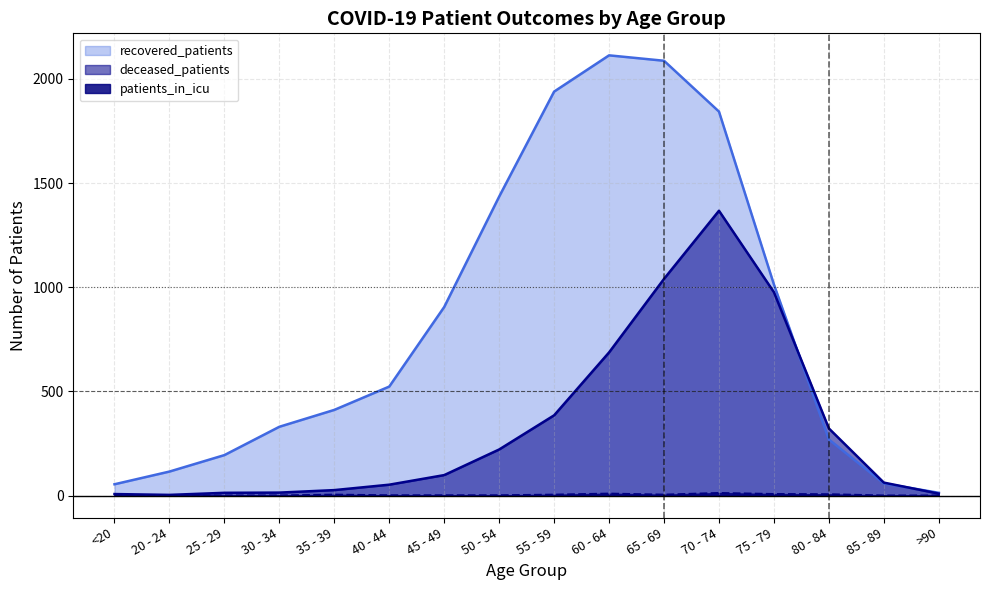

What is the label of the 7th point from the right?

60 - 64